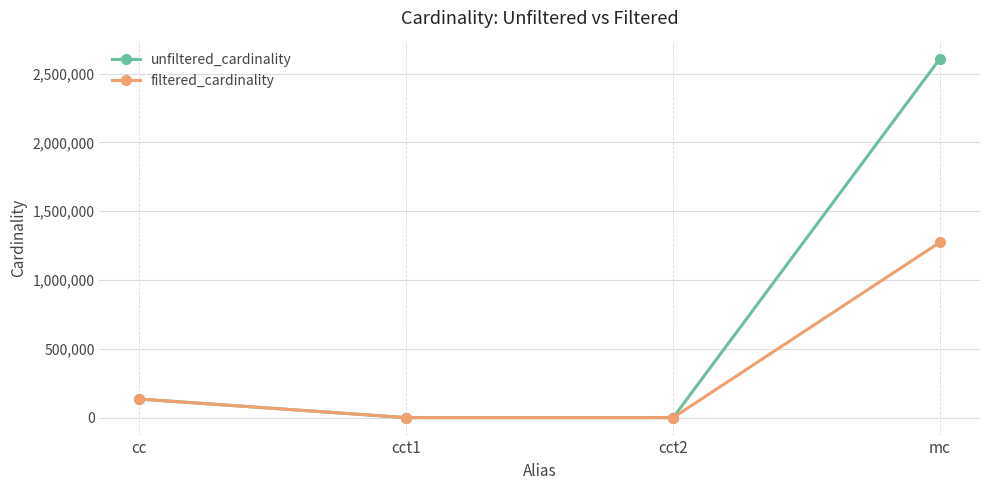

At which label is filtered_cardinality closest to 637324?

cc